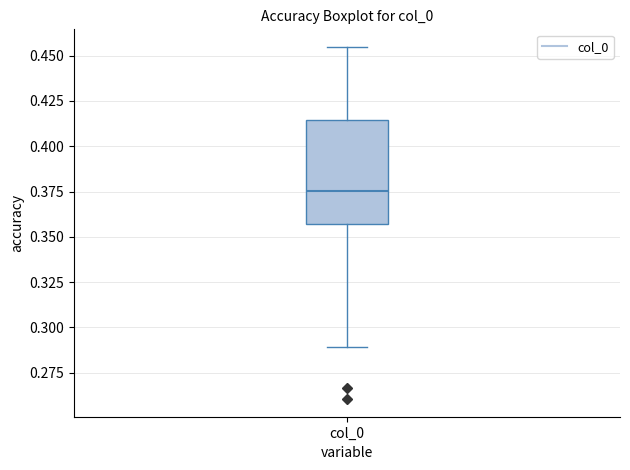

Where is the lower edge of the box for col_0 on the y-axis? The values are not printed on the chart, so give them approximately, as read against the axis.

0.355